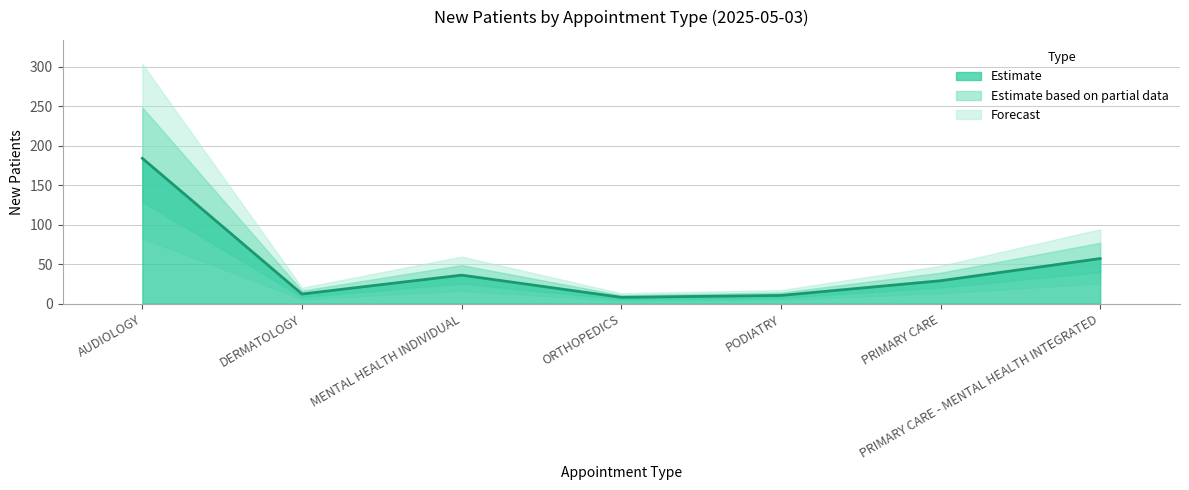

Where is the data nearest to the value 96?

PRIMARY CARE - MENTAL HEALTH INTEGRATED